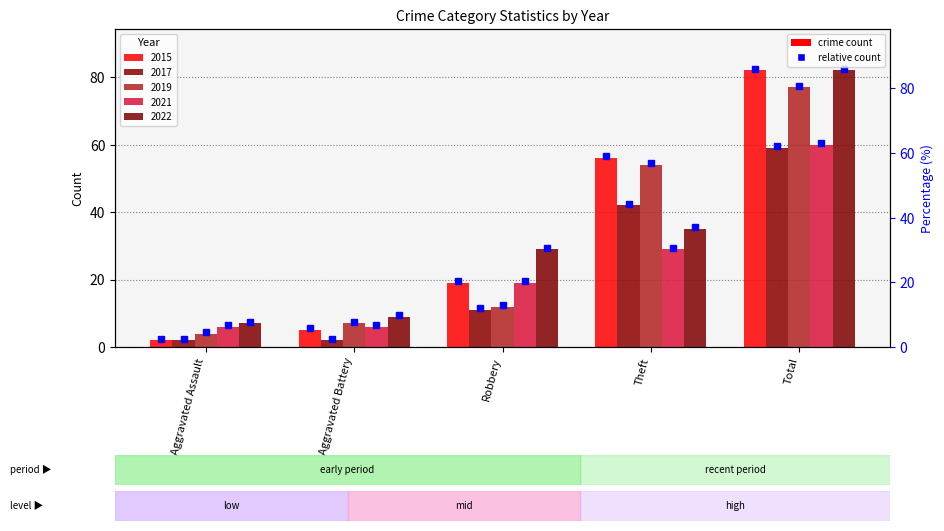

Between Aggravated Assault and Aggravated Battery, which is larger?

Aggravated Battery